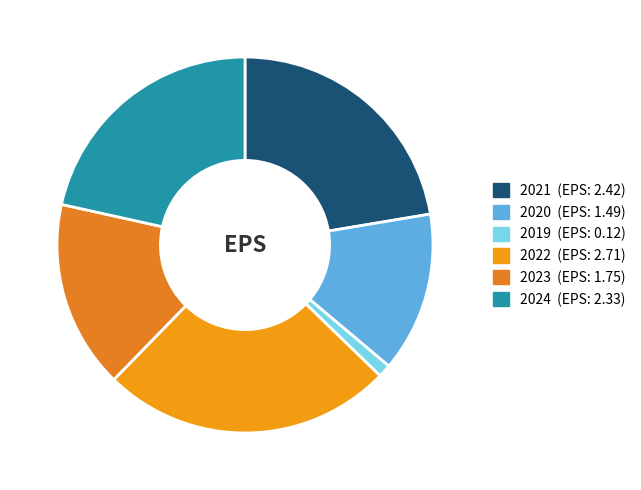

Does any single category account for the majority?

No